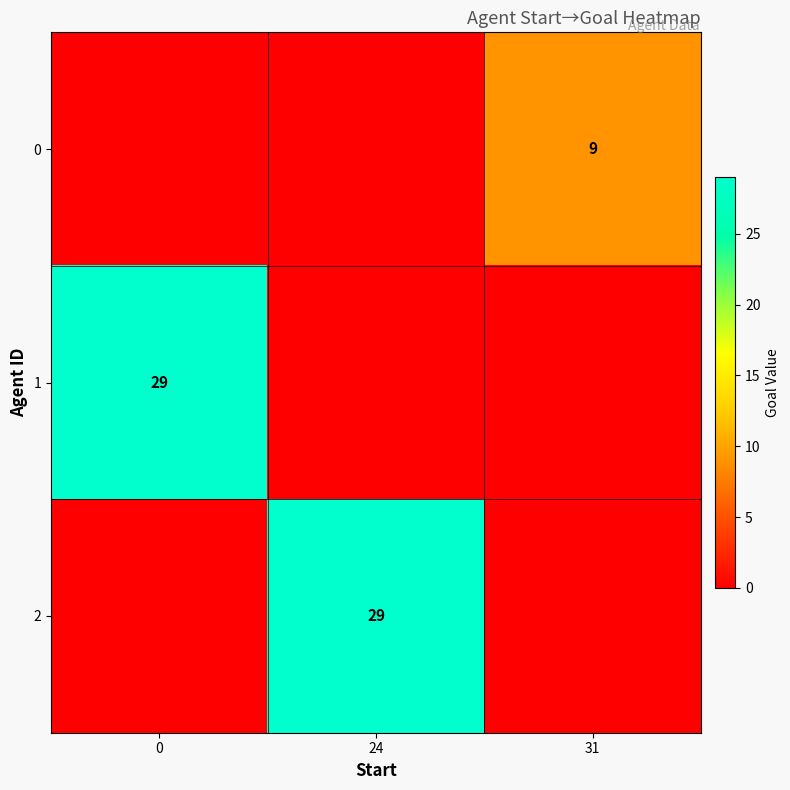

Rank the series by their maximum value, from lowest to highest.

row_0, row_1, row_2